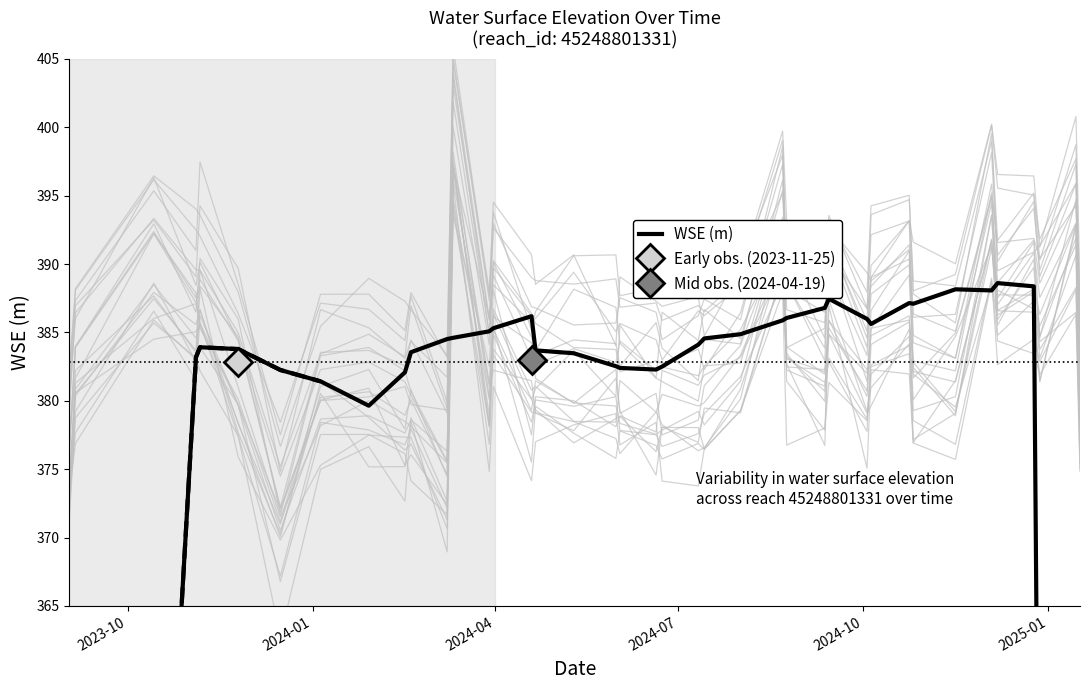

What is the value of the 15th point from the left?

385.3